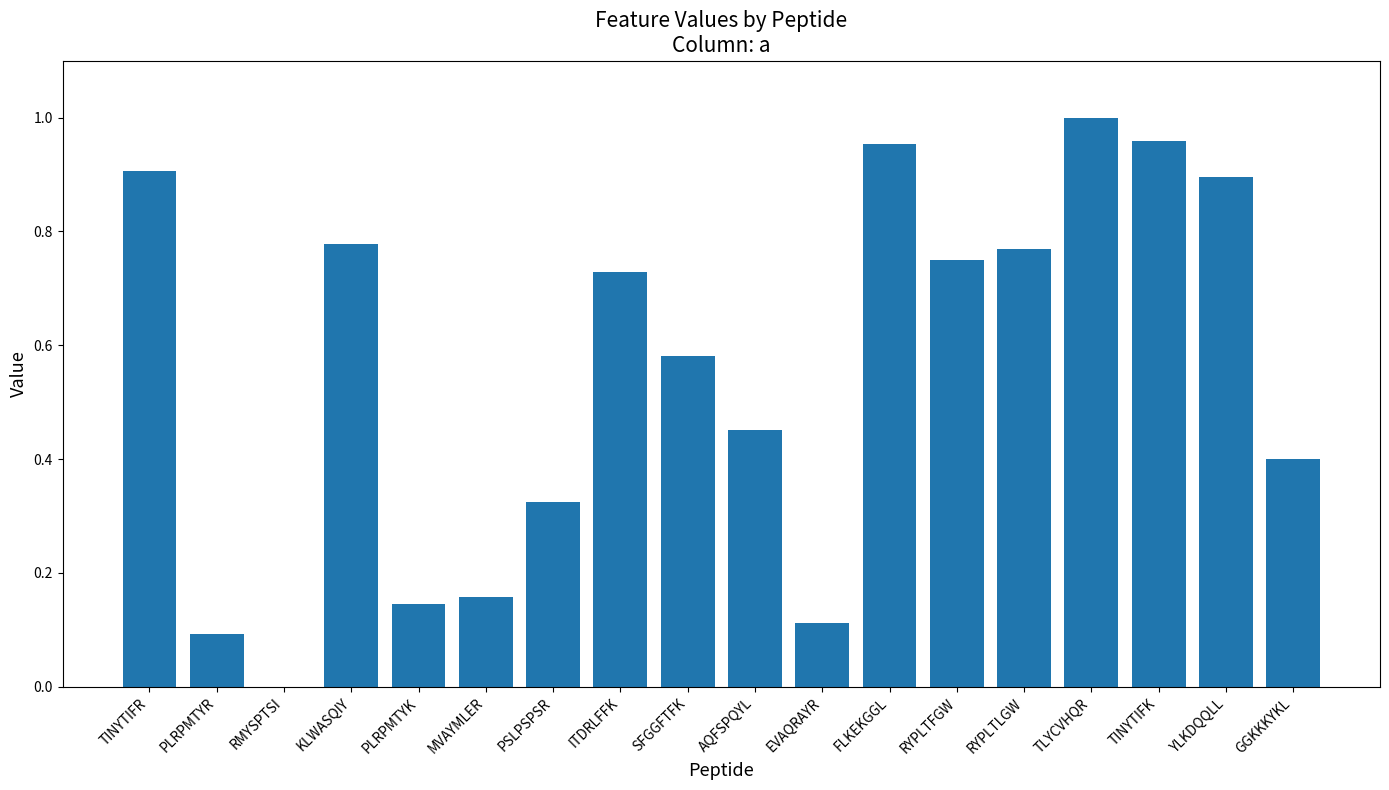

How many categories are shown in the chart?

18